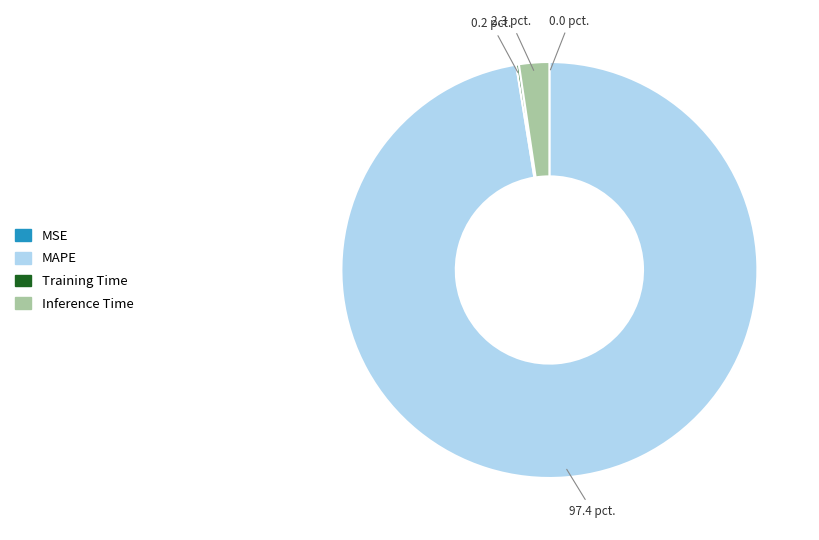

Is it true that Inference Time is 12% of the pie?

False